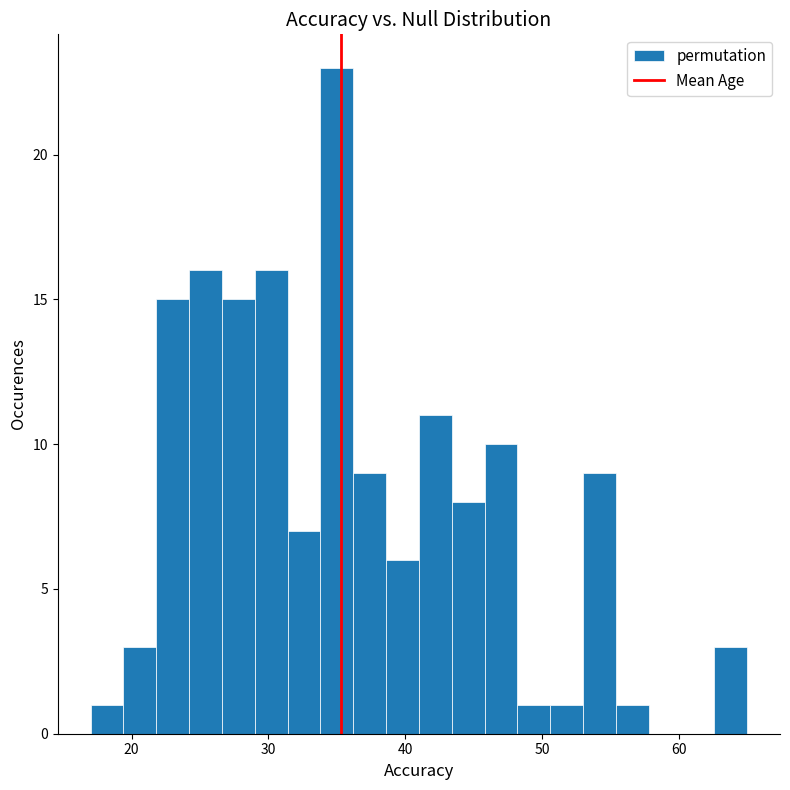

Around what value on the x-axis is the tallest bar? Give the approximate position of its centre, as read against the axis.

35